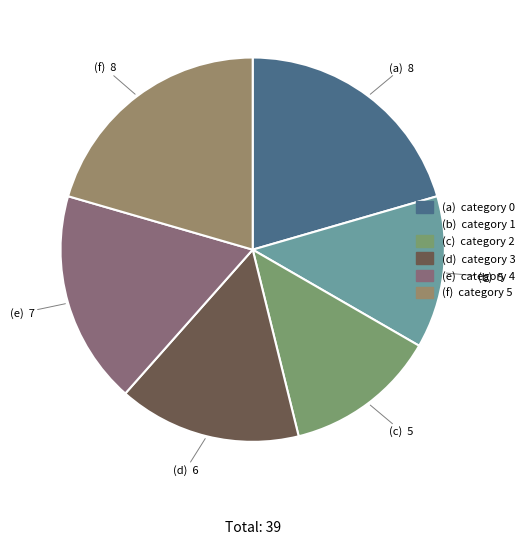

Rank the categories by value from highest to lowest.

0, 5, 4, 3, 1, 2